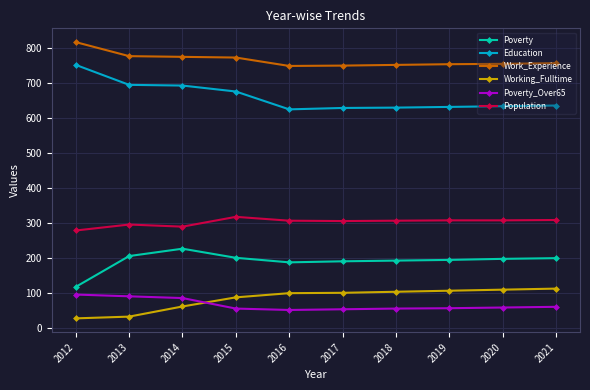

True or false: Education and Poverty cross at least once.

False